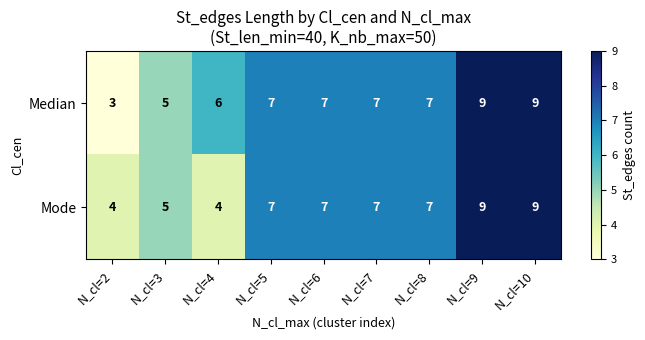

At which label is Median closest to 6?

N_cl=4